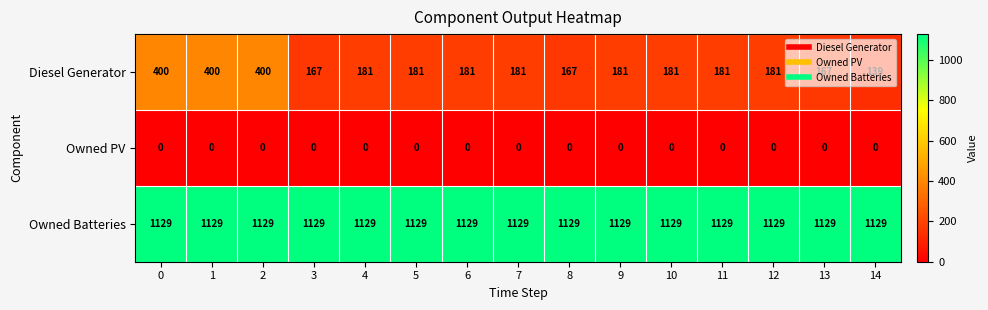

Read the Diesel Generator value at 2, to the nearest 10.

400